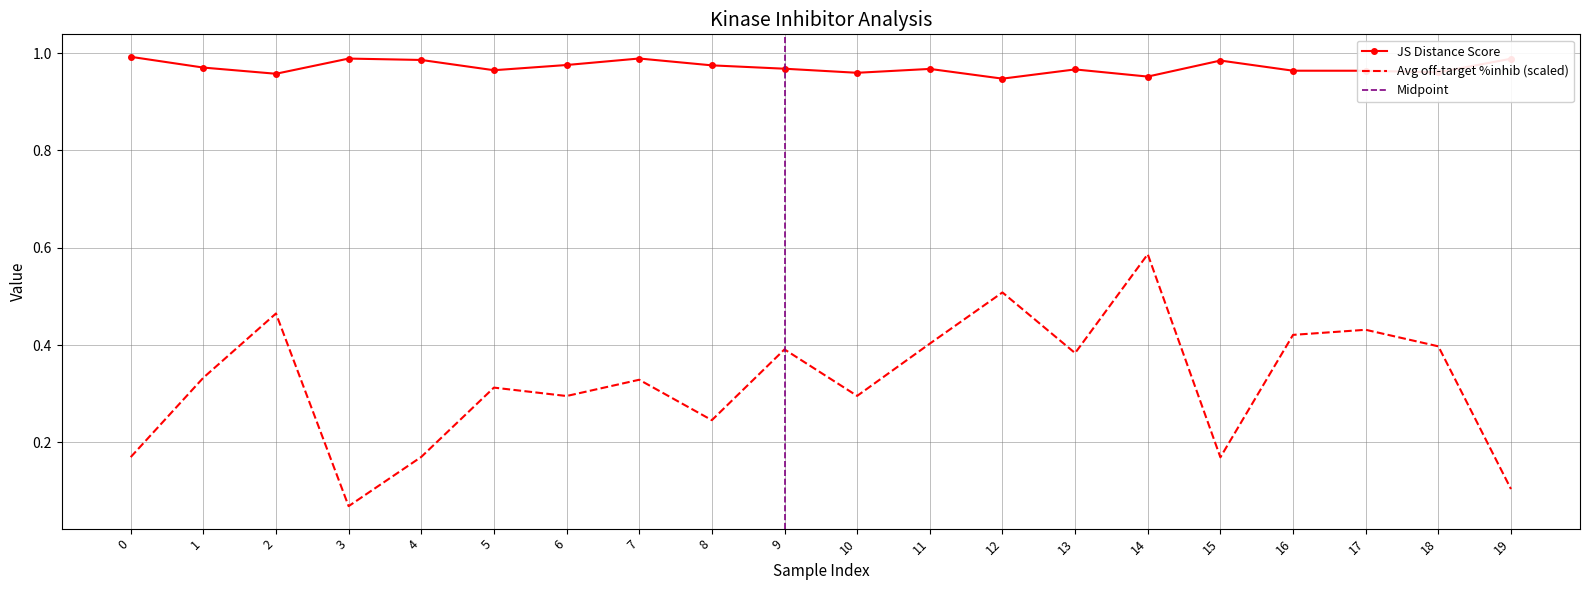

How many distinct data groups are displayed?

2